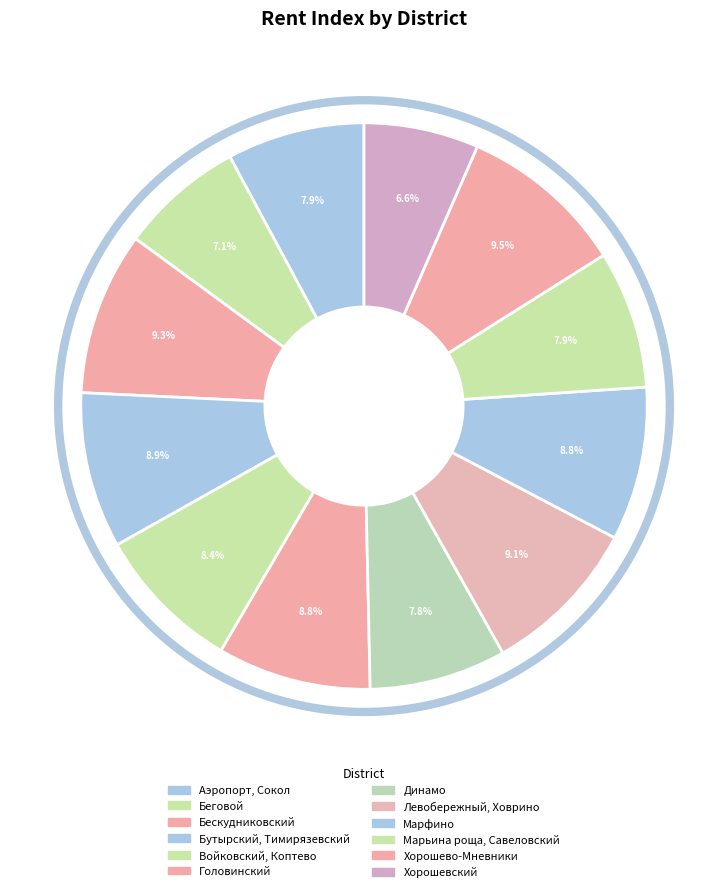

Which slice is the smallest?

Хорошевский